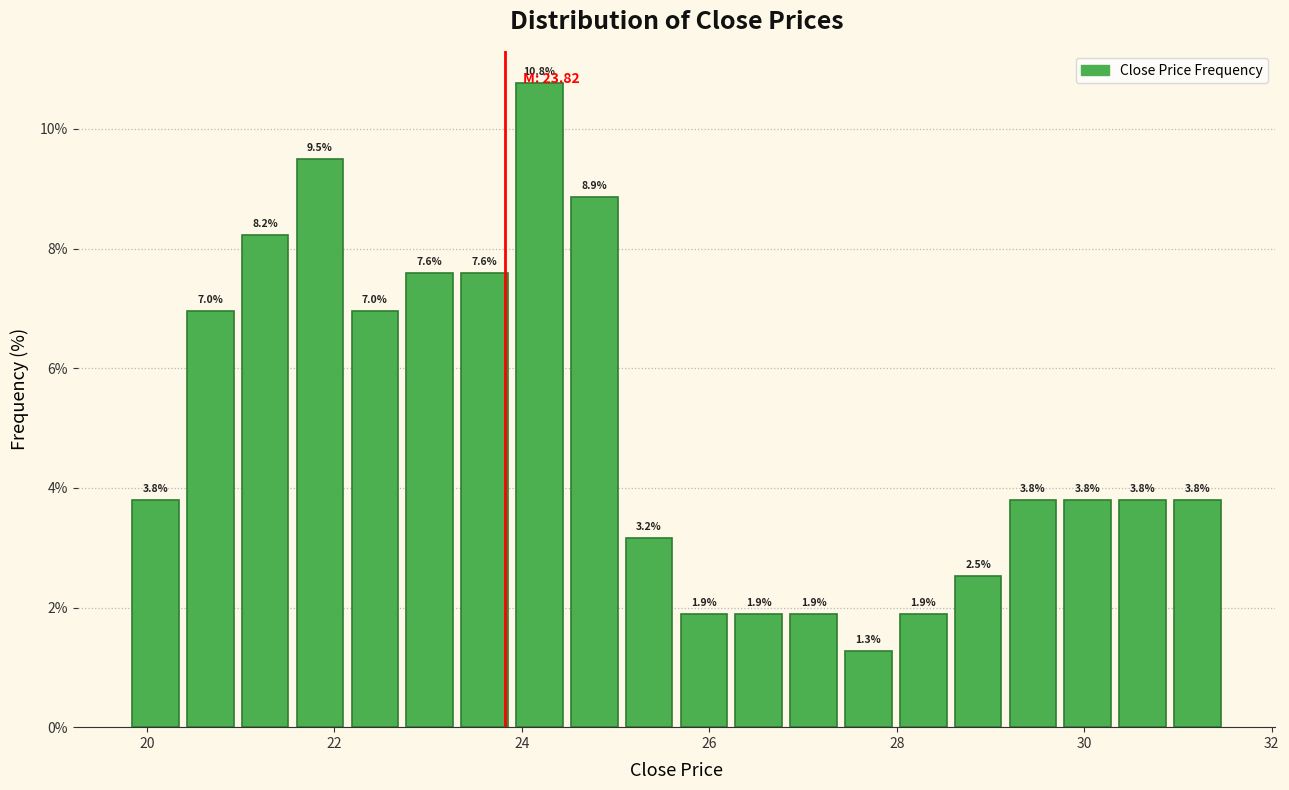

Read against the x-axis, roughly where is the centre of the tallest bar?

24.2